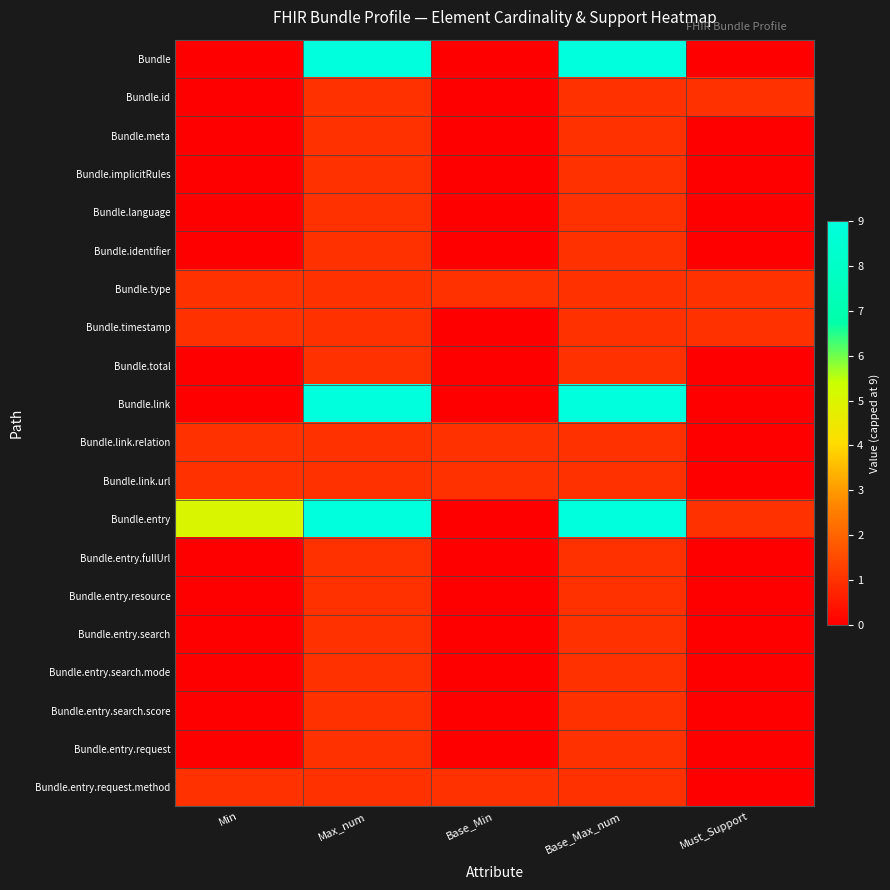

Reading right to left, transcribe all the data shown in this chart.

Bundle: Must_Support=0	Base_Max_num=9	Base_Min=0	Max_num=9	Min=0
Bundle.id: Must_Support=1	Base_Max_num=1	Base_Min=0	Max_num=1	Min=0
Bundle.meta: Must_Support=0	Base_Max_num=1	Base_Min=0	Max_num=1	Min=0
Bundle.implicitRules: Must_Support=0	Base_Max_num=1	Base_Min=0	Max_num=1	Min=0
Bundle.language: Must_Support=0	Base_Max_num=1	Base_Min=0	Max_num=1	Min=0
Bundle.identifier: Must_Support=0	Base_Max_num=1	Base_Min=0	Max_num=1	Min=0
Bundle.type: Must_Support=1	Base_Max_num=1	Base_Min=1	Max_num=1	Min=1
Bundle.timestamp: Must_Support=1	Base_Max_num=1	Base_Min=0	Max_num=1	Min=1
Bundle.total: Must_Support=0	Base_Max_num=1	Base_Min=0	Max_num=1	Min=0
Bundle.link: Must_Support=0	Base_Max_num=9	Base_Min=0	Max_num=9	Min=0
Bundle.link.relation: Must_Support=0	Base_Max_num=1	Base_Min=1	Max_num=1	Min=1
Bundle.link.url: Must_Support=0	Base_Max_num=1	Base_Min=1	Max_num=1	Min=1
Bundle.entry: Must_Support=1	Base_Max_num=9	Base_Min=0	Max_num=9	Min=5
Bundle.entry.fullUrl: Must_Support=0	Base_Max_num=1	Base_Min=0	Max_num=1	Min=0
Bundle.entry.resource: Must_Support=0	Base_Max_num=1	Base_Min=0	Max_num=1	Min=0
Bundle.entry.search: Must_Support=0	Base_Max_num=1	Base_Min=0	Max_num=1	Min=0
Bundle.entry.search.mode: Must_Support=0	Base_Max_num=1	Base_Min=0	Max_num=1	Min=0
Bundle.entry.search.score: Must_Support=0	Base_Max_num=1	Base_Min=0	Max_num=1	Min=0
Bundle.entry.request: Must_Support=0	Base_Max_num=1	Base_Min=0	Max_num=1	Min=0
Bundle.entry.request.method: Must_Support=0	Base_Max_num=1	Base_Min=1	Max_num=1	Min=1